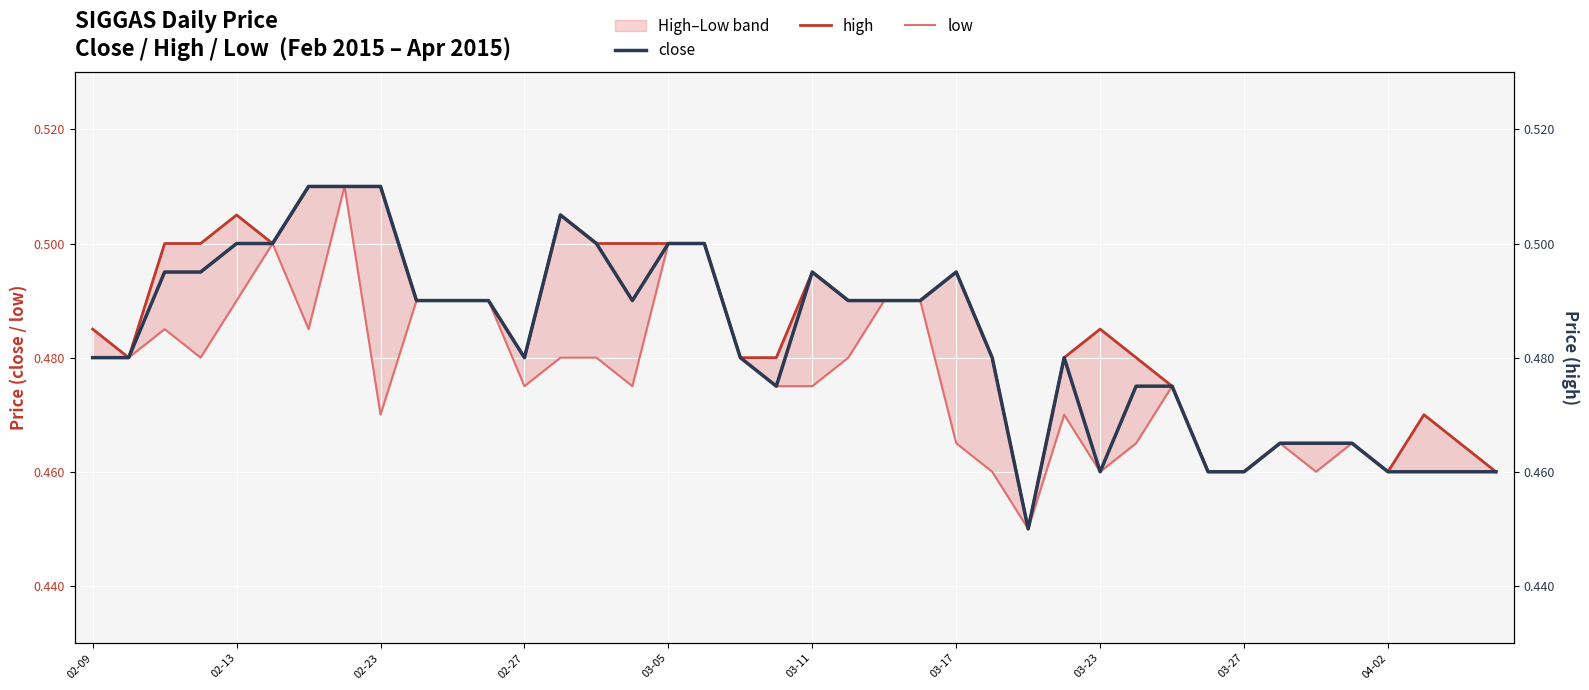

Between 27 and 03-27, which is larger?

03-27